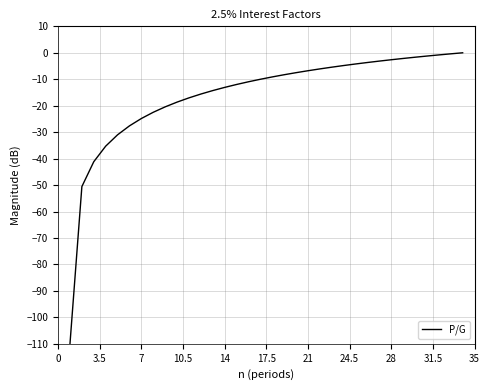

What is the difference between the maximum and minimum values?

110.0